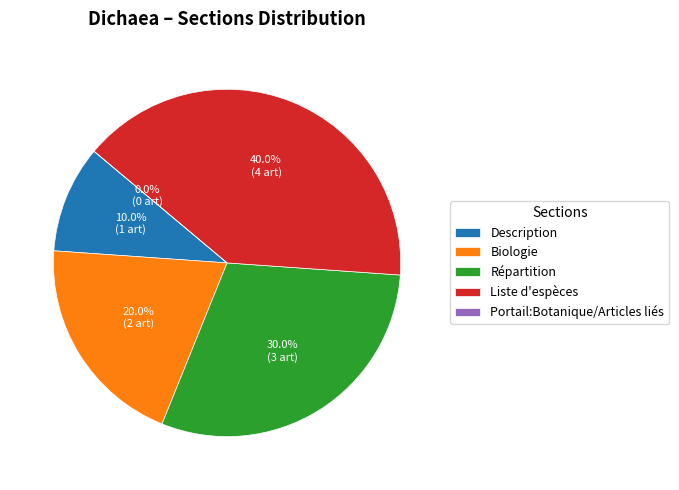

To the nearest percent, what percentage of the pie is Répartition?

30%